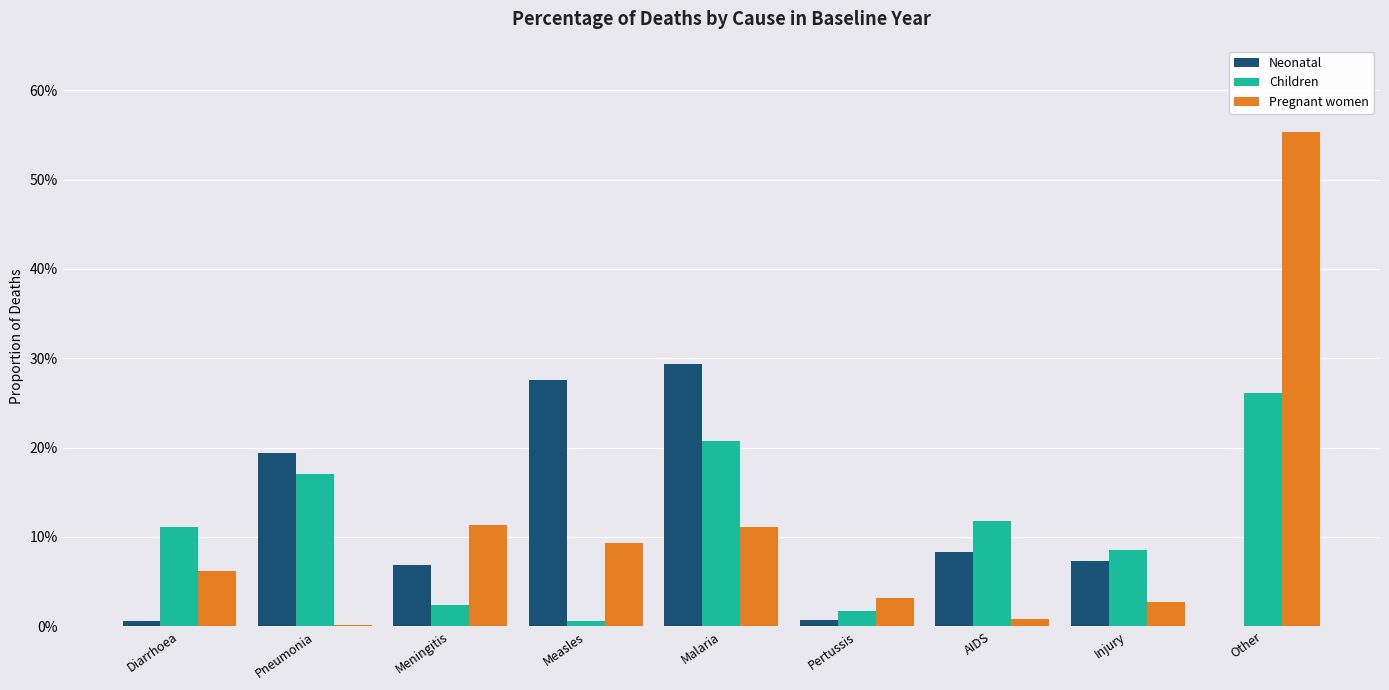

At how many categories does at least one series exceed 0?

9